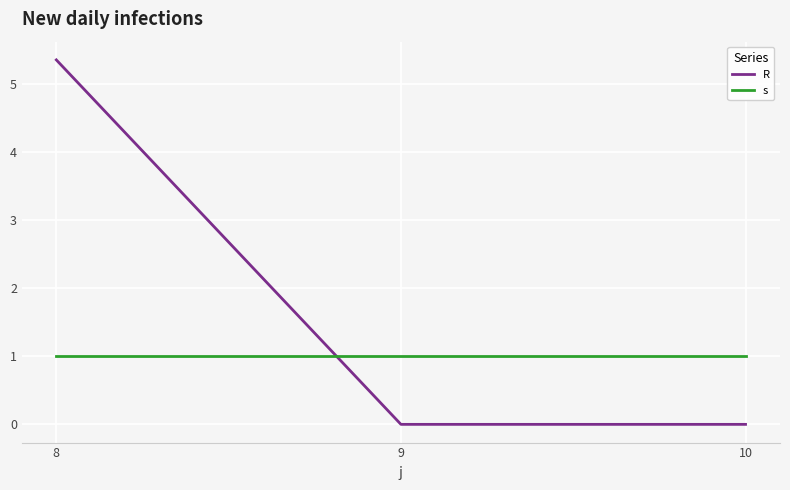

What is the sum of all R values?

5.3